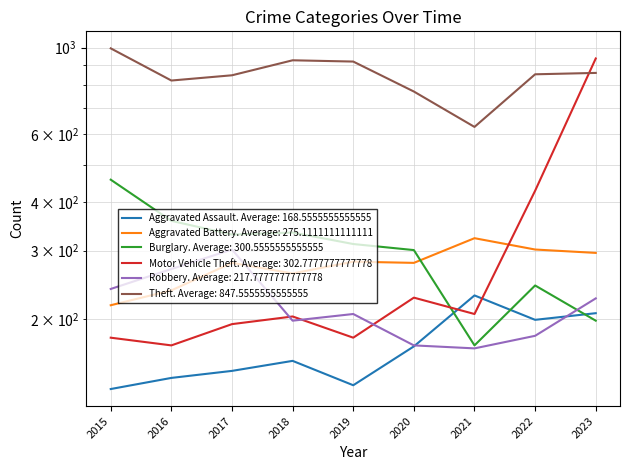

What is the sum of the Aggravated Battery values at 2017 and 2019?

560